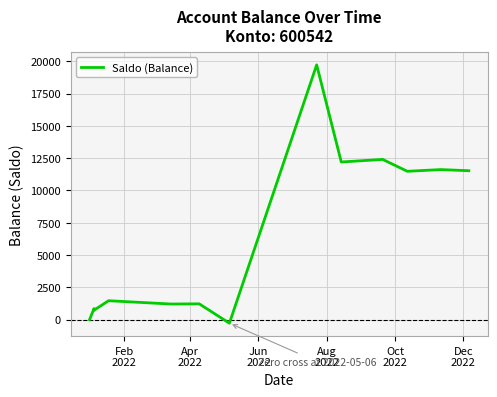

The value at 7 is 26858.0. True or false?

False